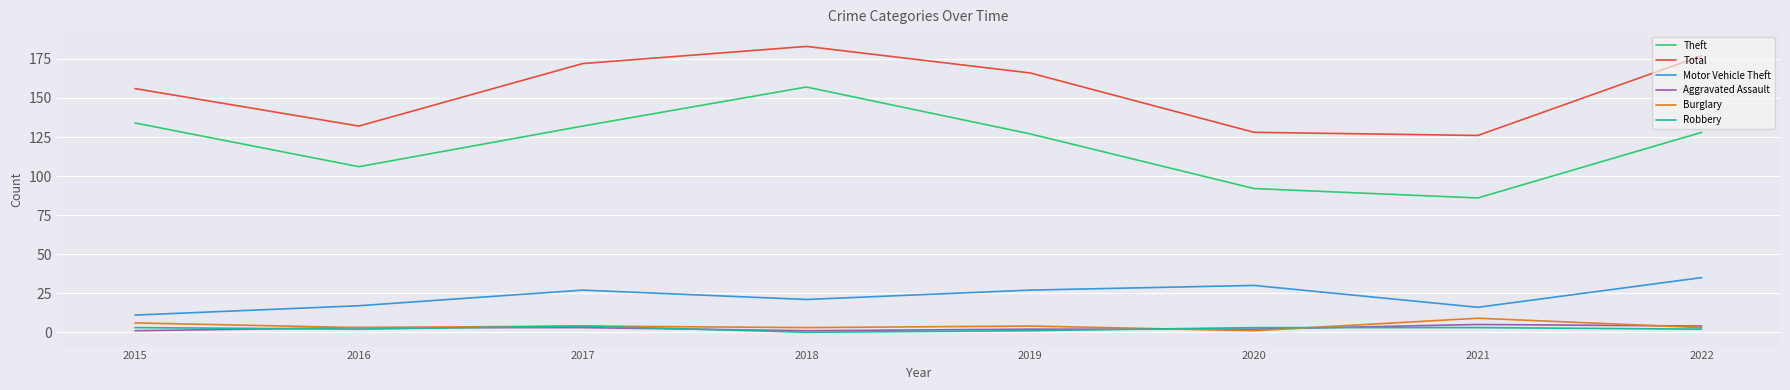

True or false: Burglary and Theft cross at least once.

False